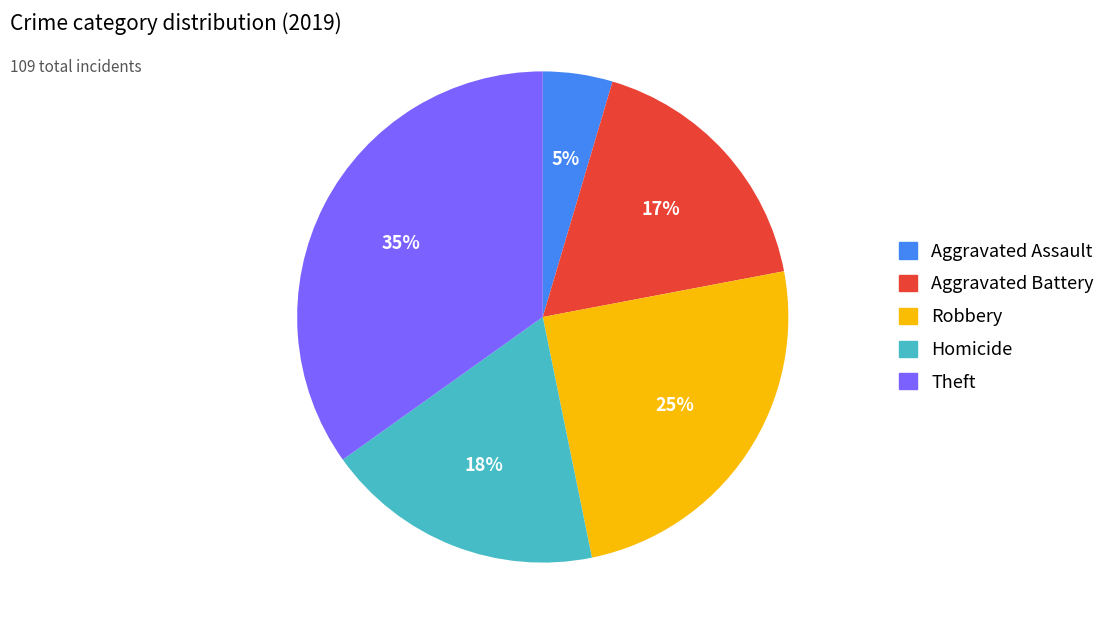

Is there any slice that represents more than half of the pie?

No